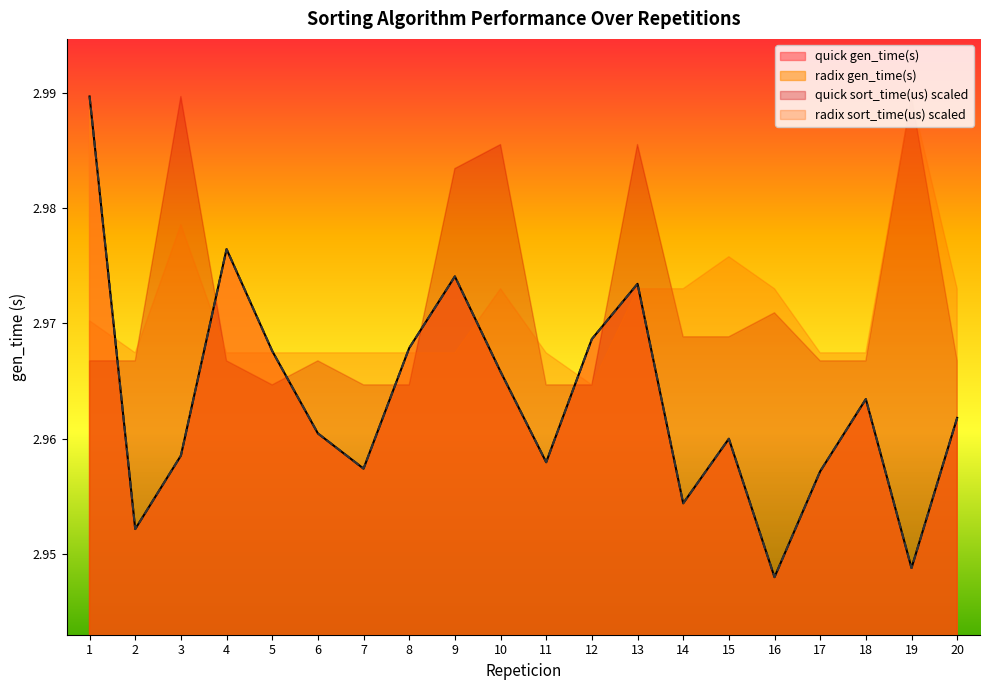

The value of quick at 10 is 1.5. True or false?

False